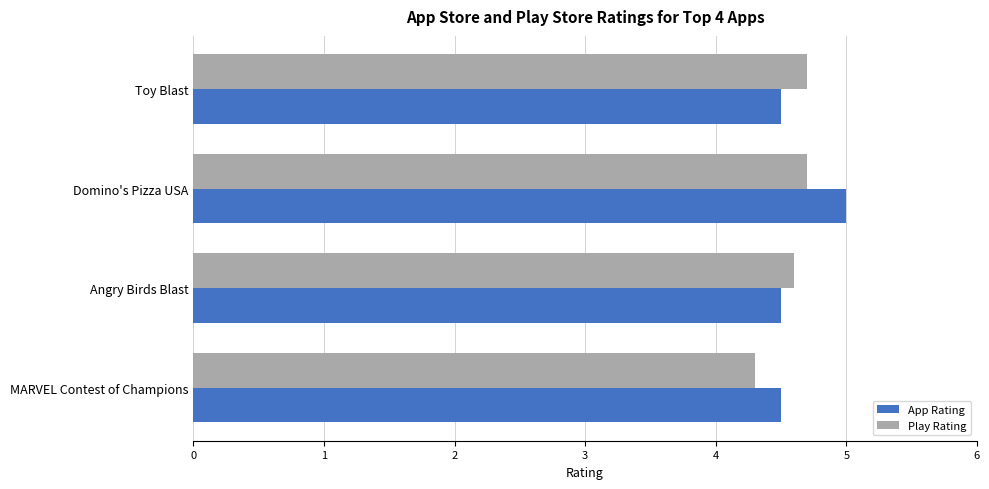

How many series are shown in this chart?

2